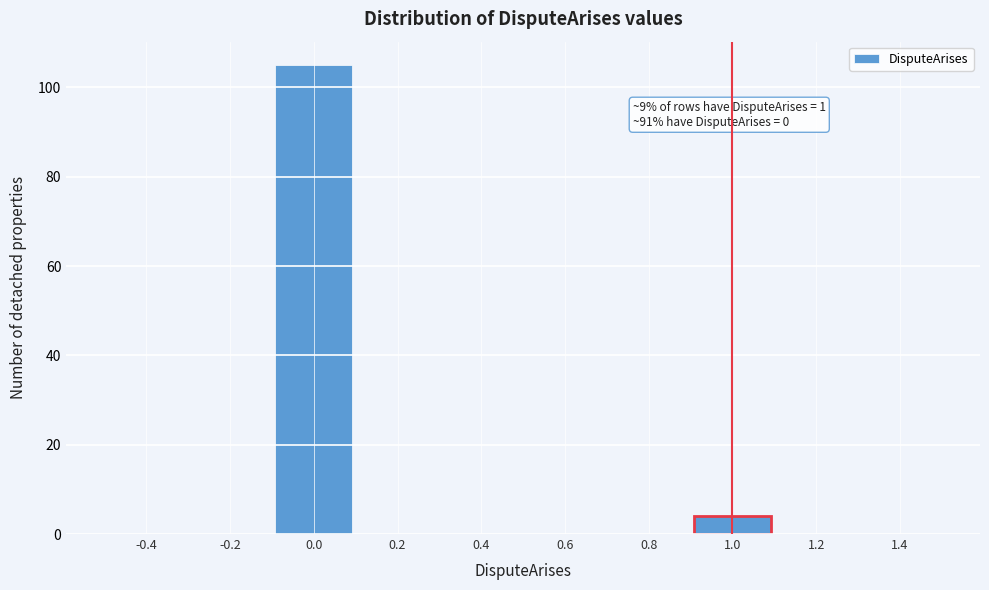

Over which range of the x-axis is the bar tallest?

-0.1 to 0.1